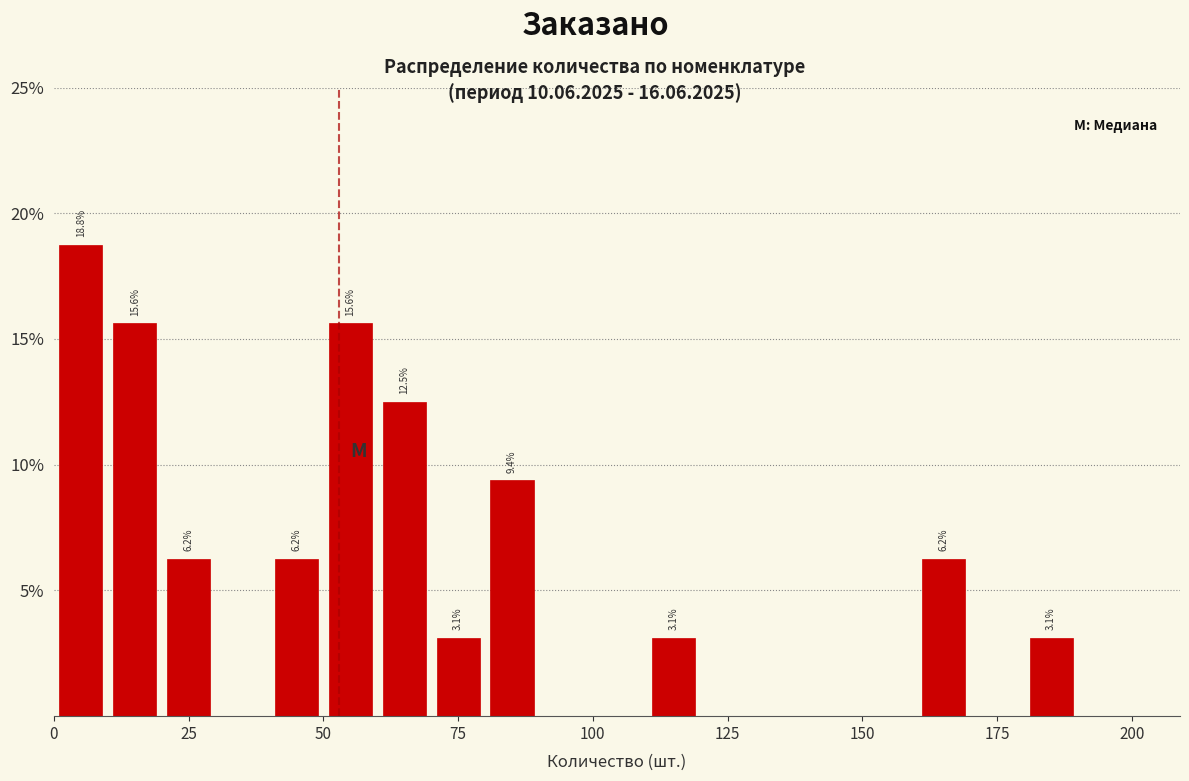

Around what value on the x-axis is the tallest bar? Give the approximate position of its centre, as read against the axis.

5